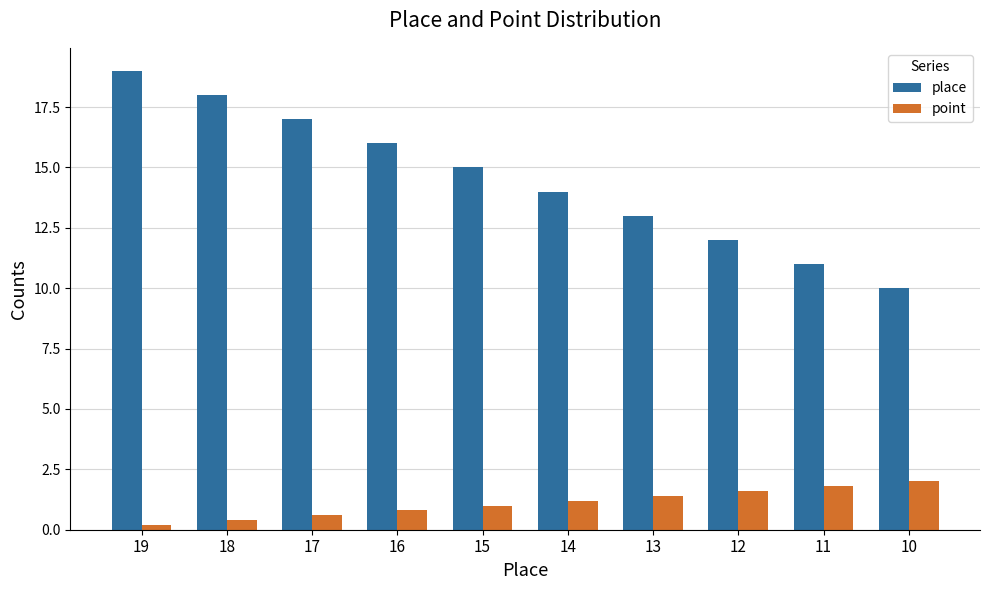

True or false: point has a value of 1.6 at 12.

True